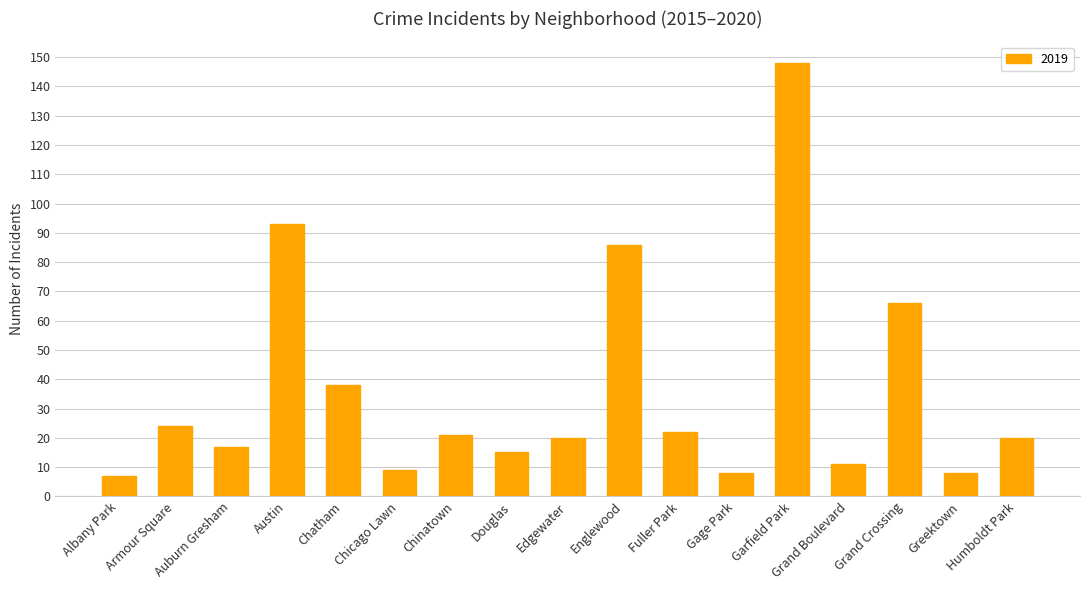

What is the label of the 15th bar from the right?

Auburn Gresham